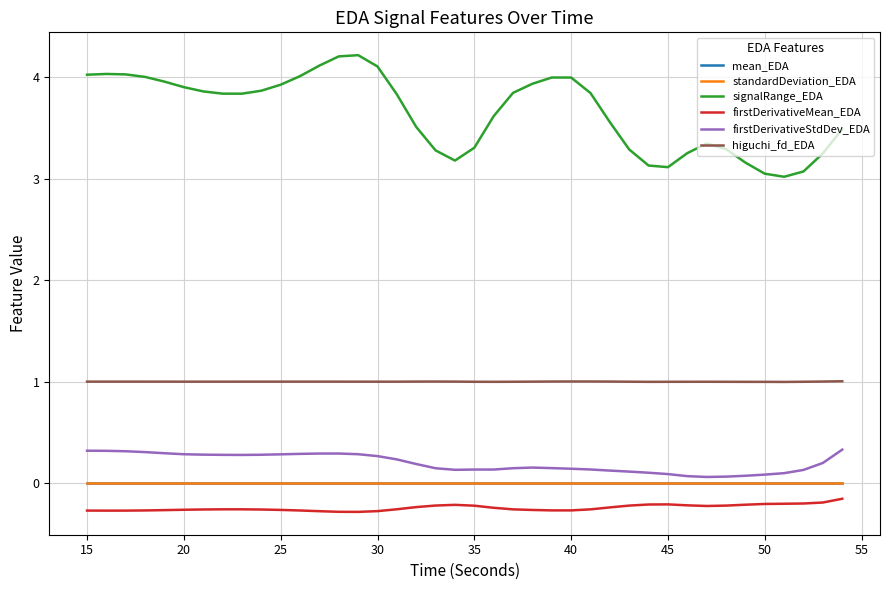

What is the smallest value displayed?

-0.3